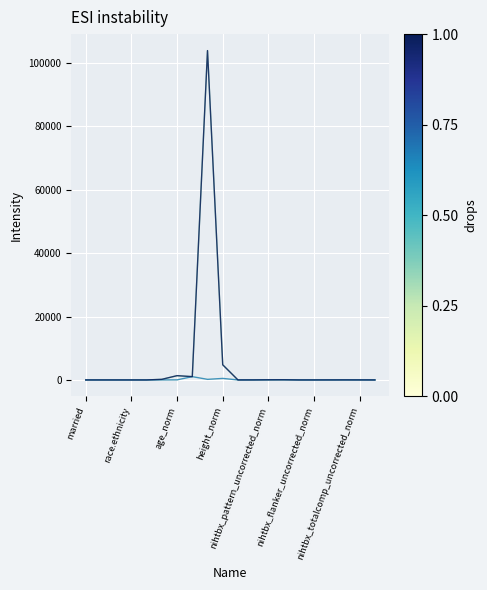

What is the maximum value shown in the chart?

103904.6